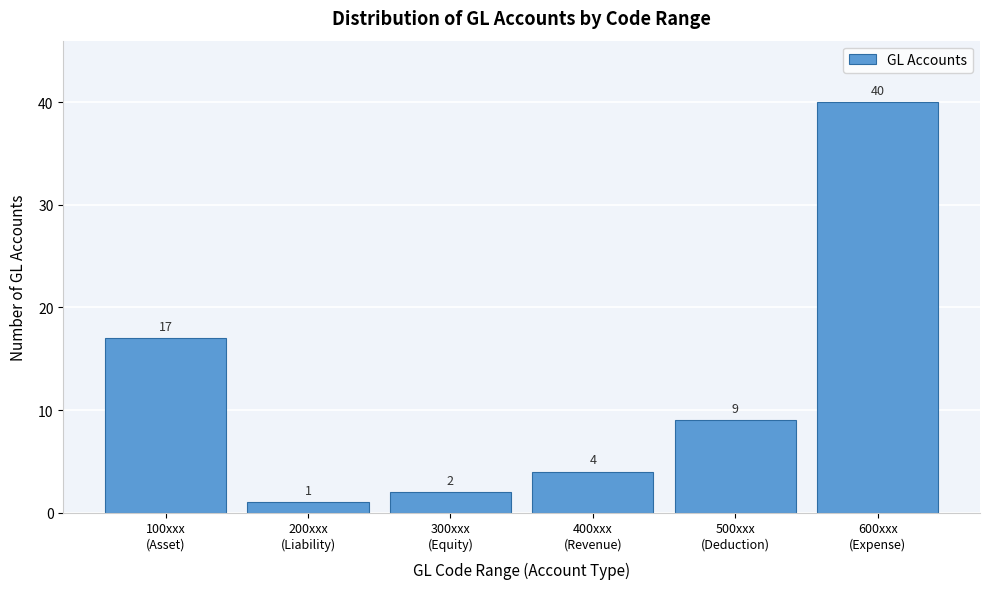

Reading left to right, transcribe all the data shown in this chart.

17	1	2	4	9	40